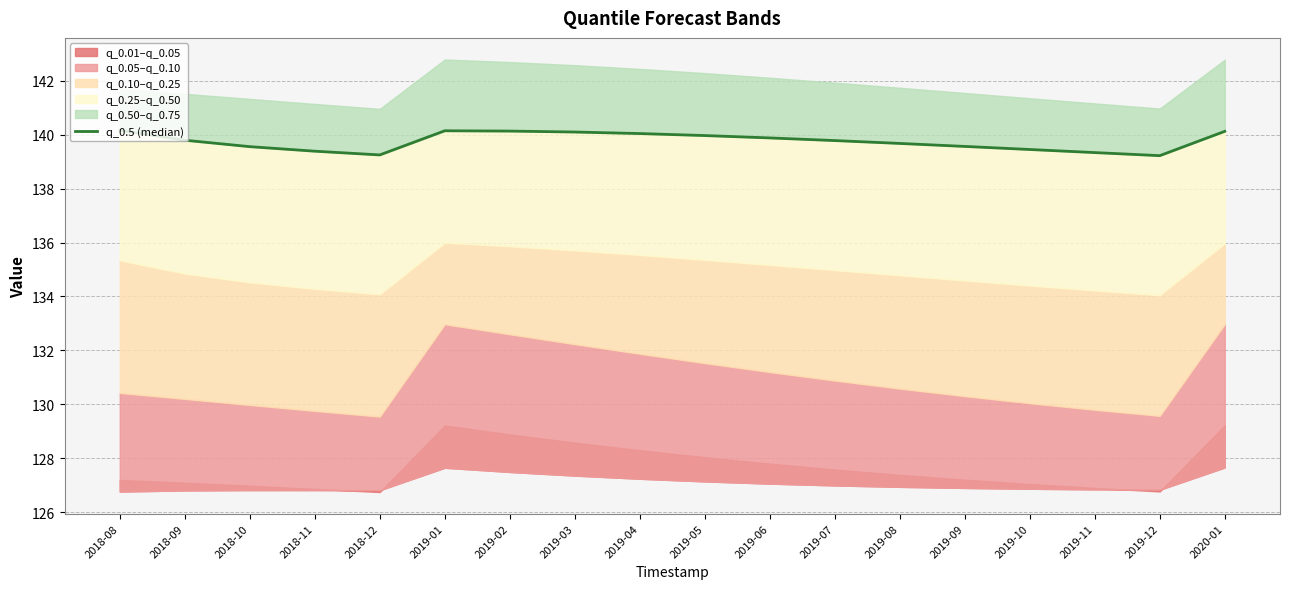

What is the greatest value displayed?

140.2